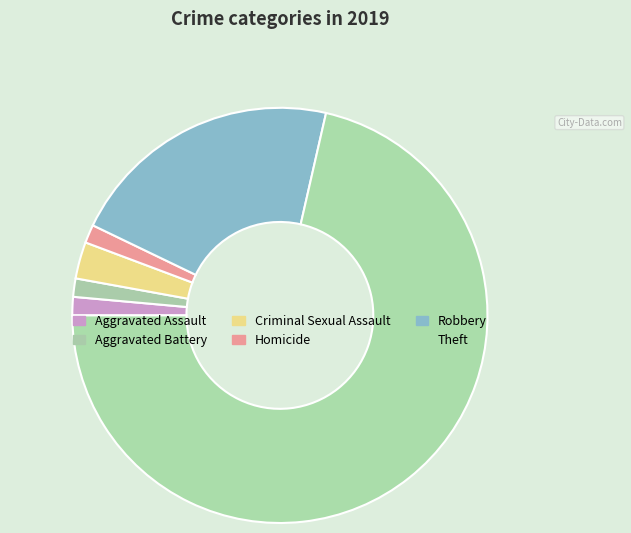

What is the change in value from Homicide to Robbery?

+14